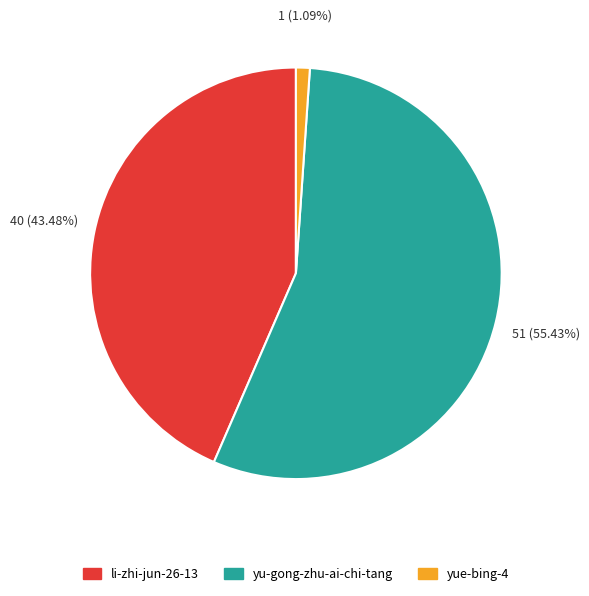

How much of the chart is everything except yue-bing-4?

98.9%